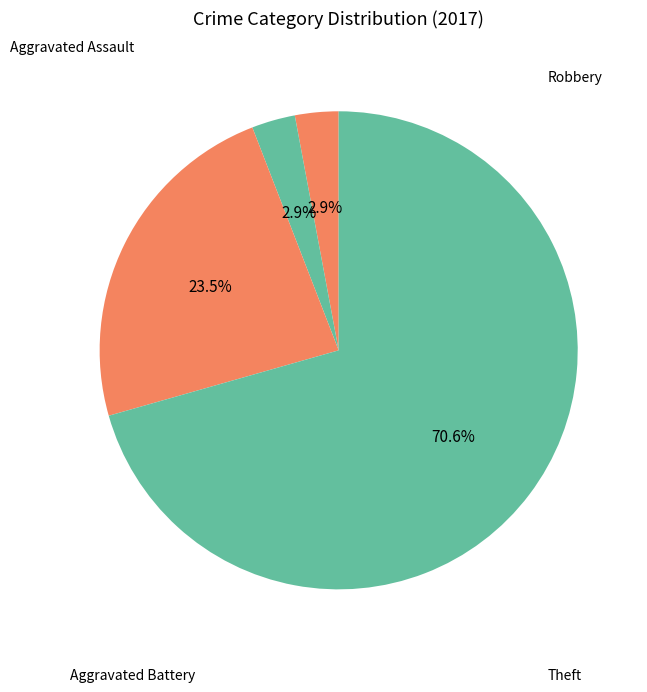

Count the number of slices in the pie.

4